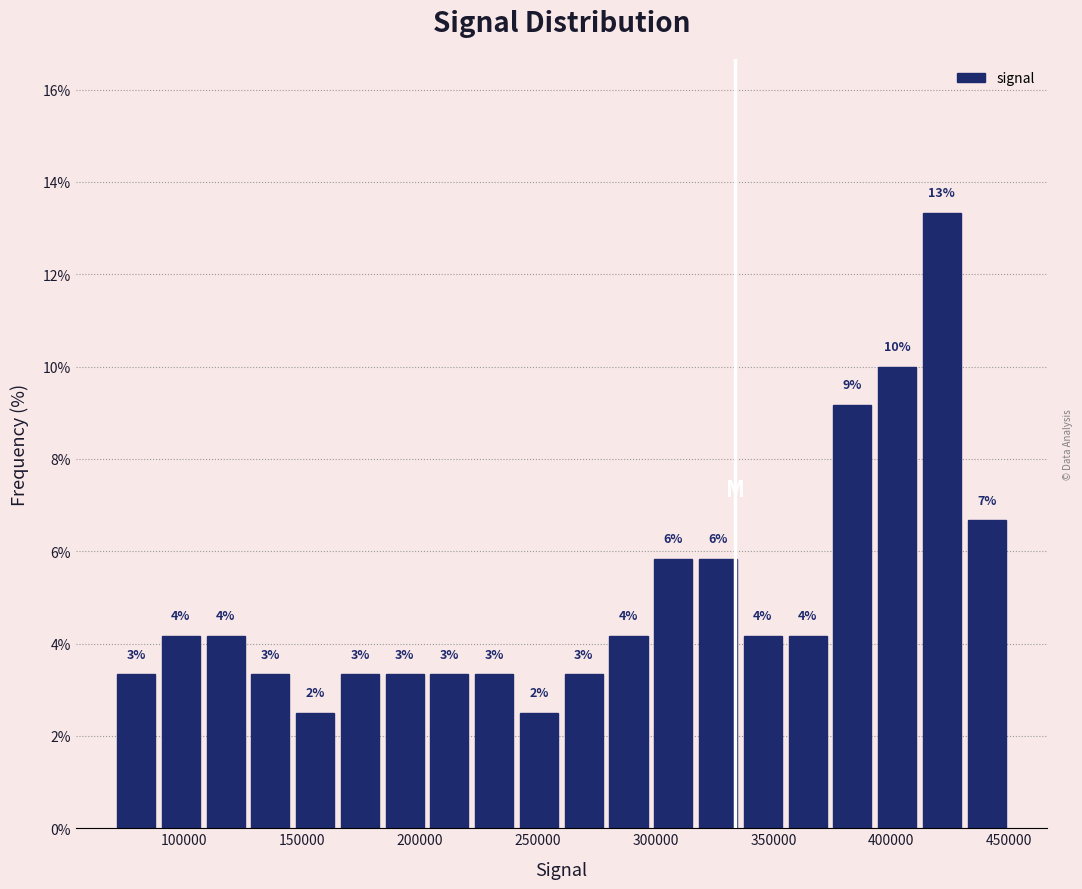

Read against the x-axis, roughly where is the centre of the tallest bar?

420000